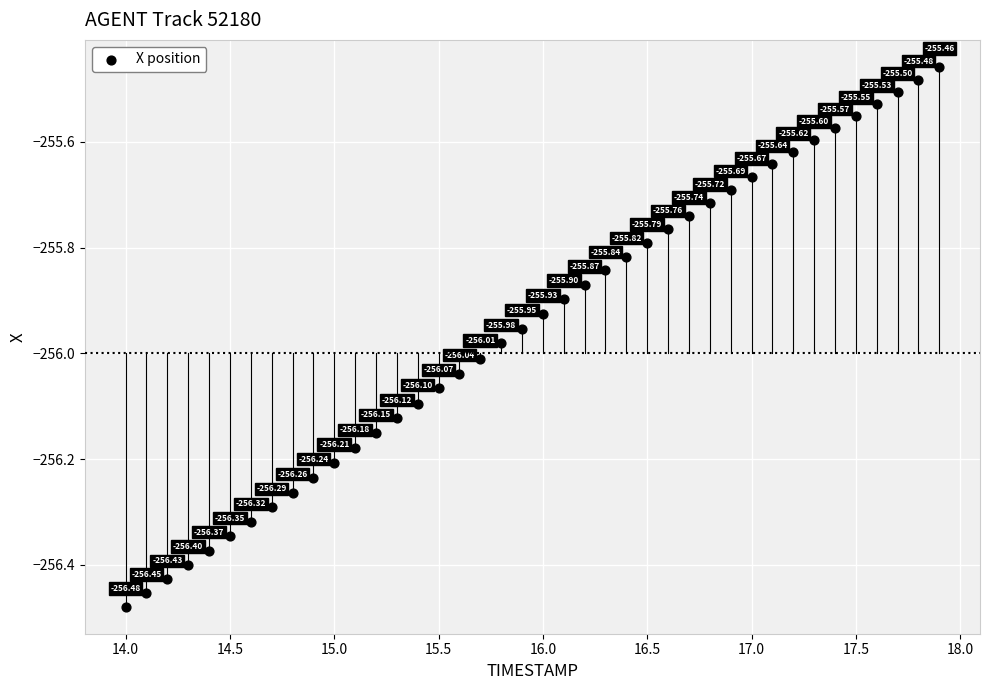

What is the range of X values (max minus min)?

3.9